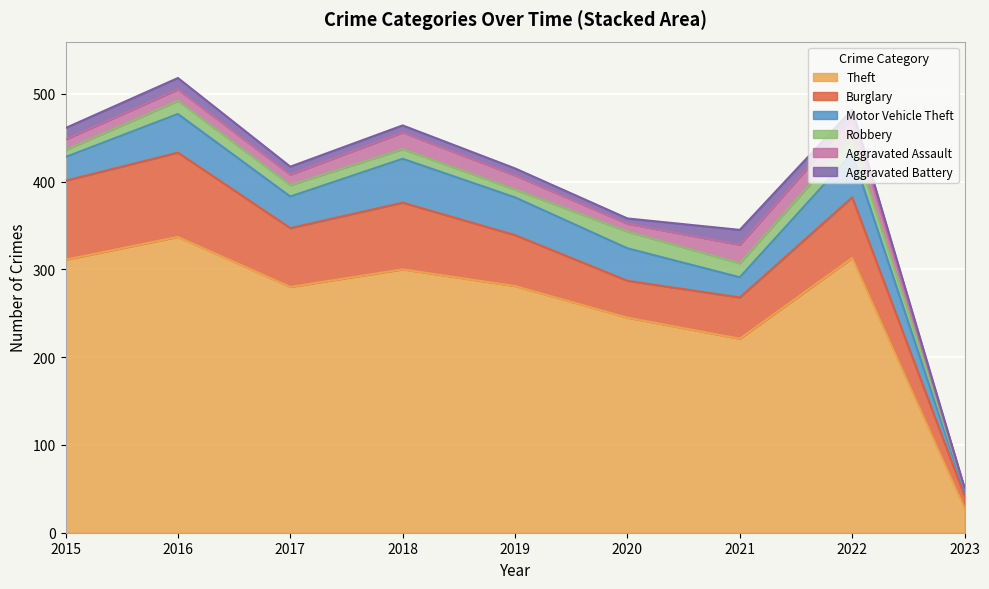

Which has a higher value, 2015 or 2016?

2016